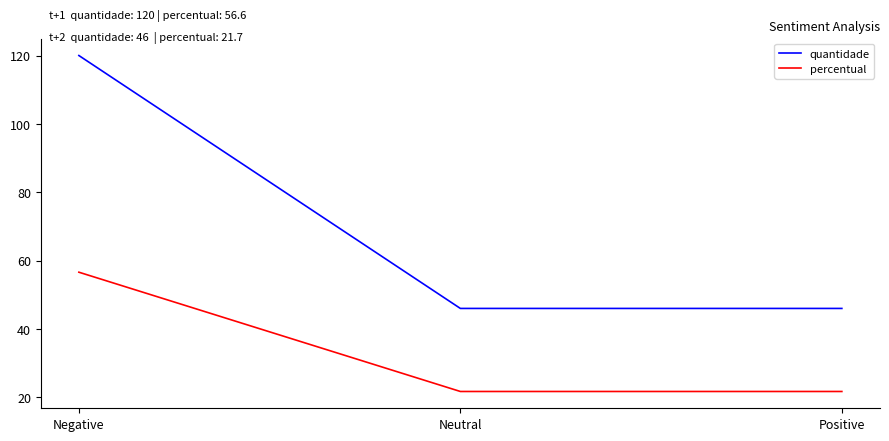

What is the difference between the maximum and minimum values in the percentual series?

34.9